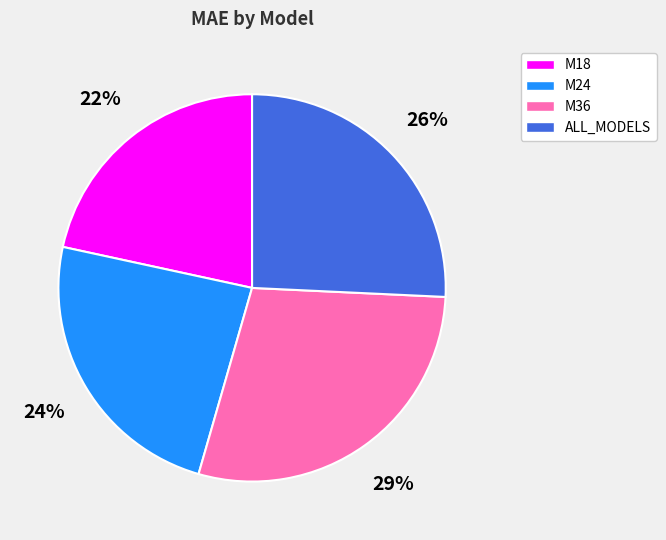

What is the ratio of the value at M36 to the value at M24?

1.2